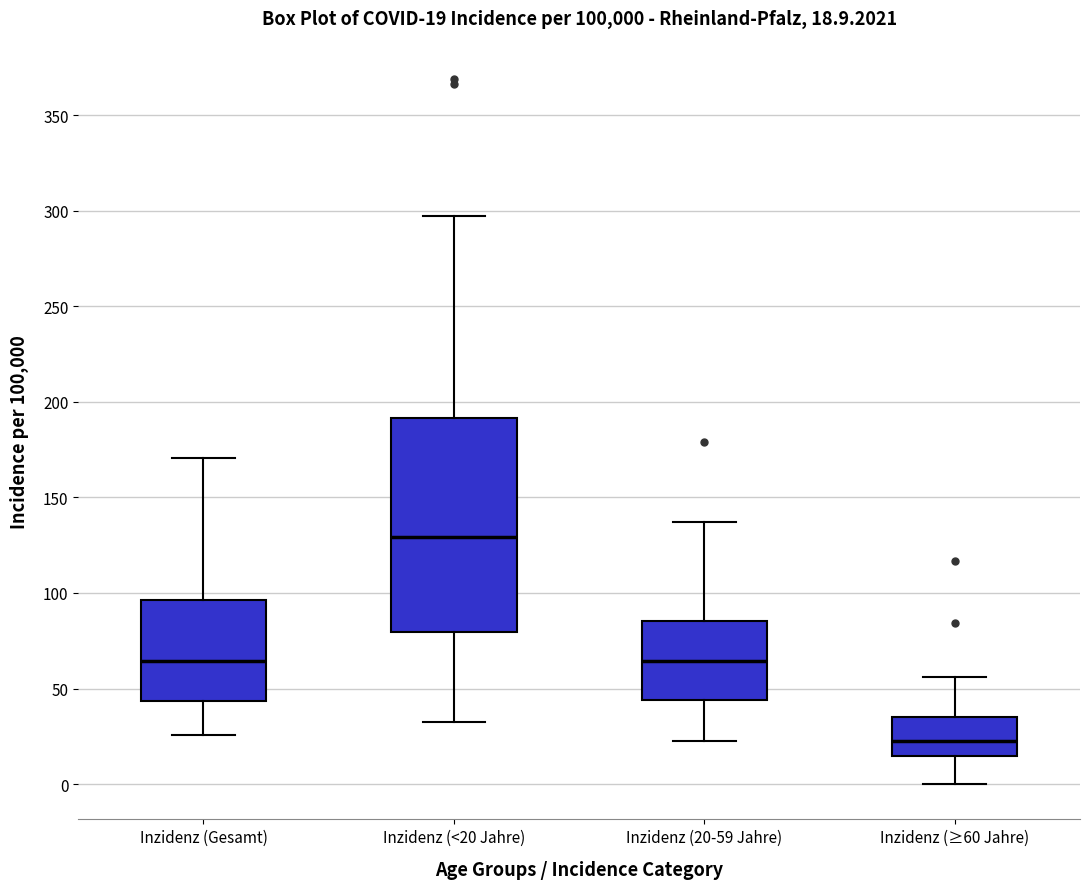

Which box's median line is the highest?

Inzidenz (<20 Jahre)